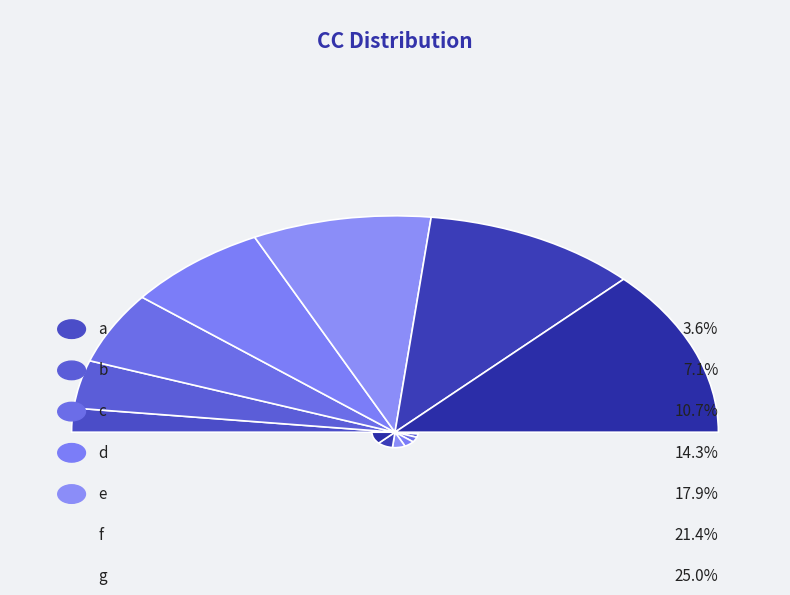

Is the sum of a and c greater than half?

No